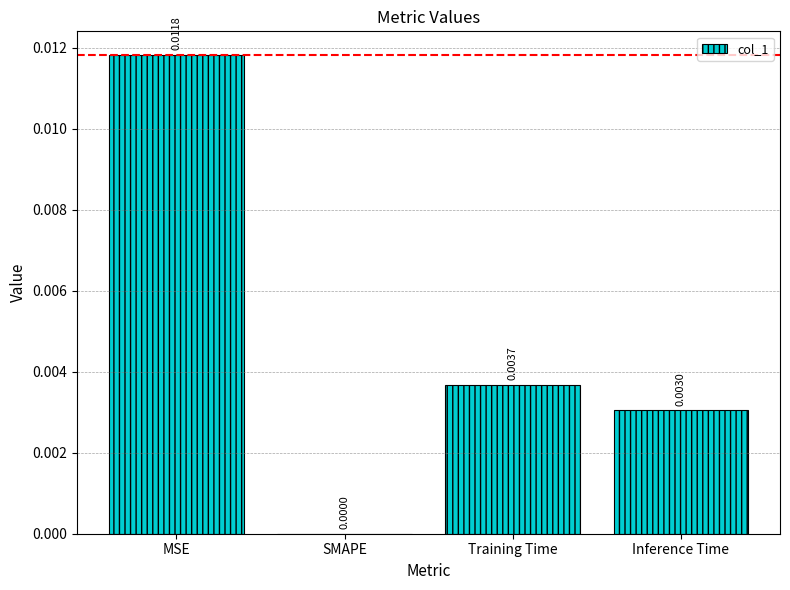

Between SMAPE and MSE, which is larger?

MSE